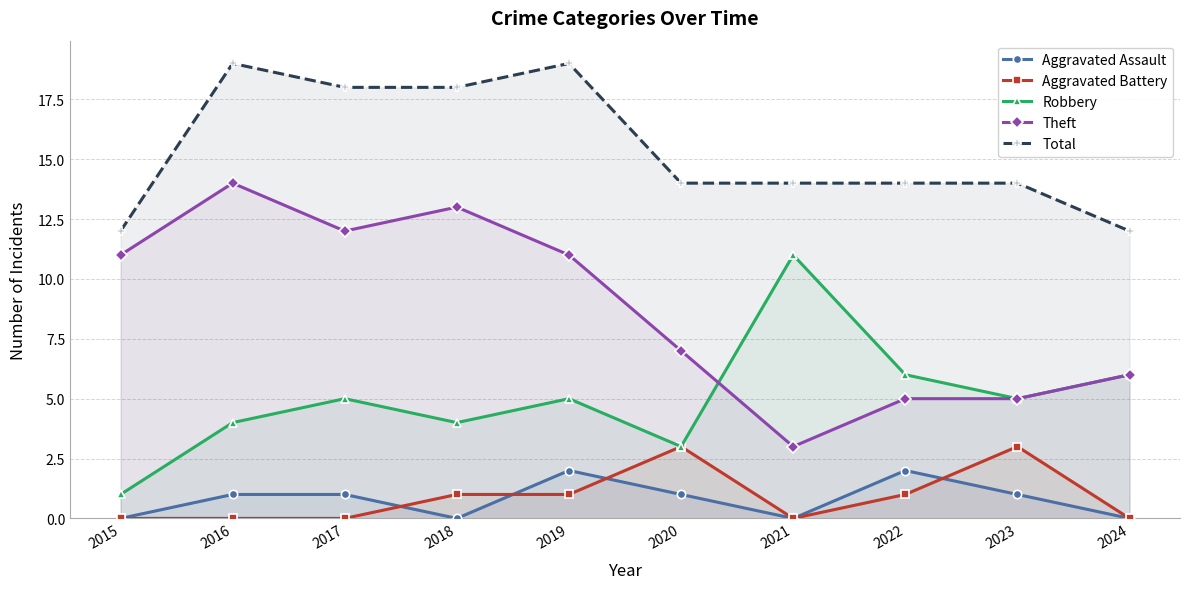

Which series has the largest total across all categories?

Total